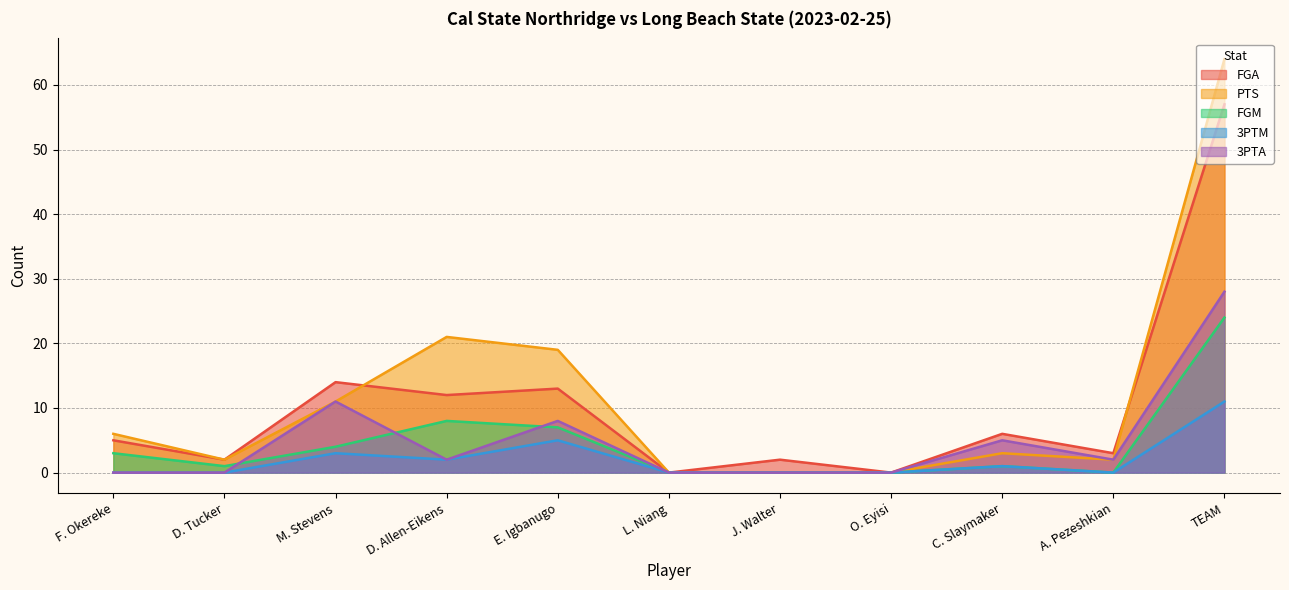

True or false: 3PTA and 3PTM cross at least once.

False